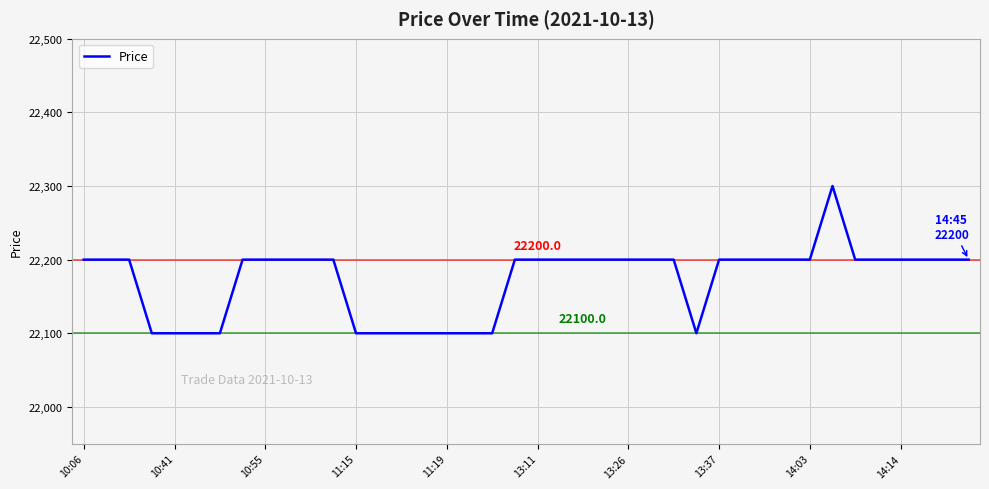

What is the maximum value shown in the chart?

22300